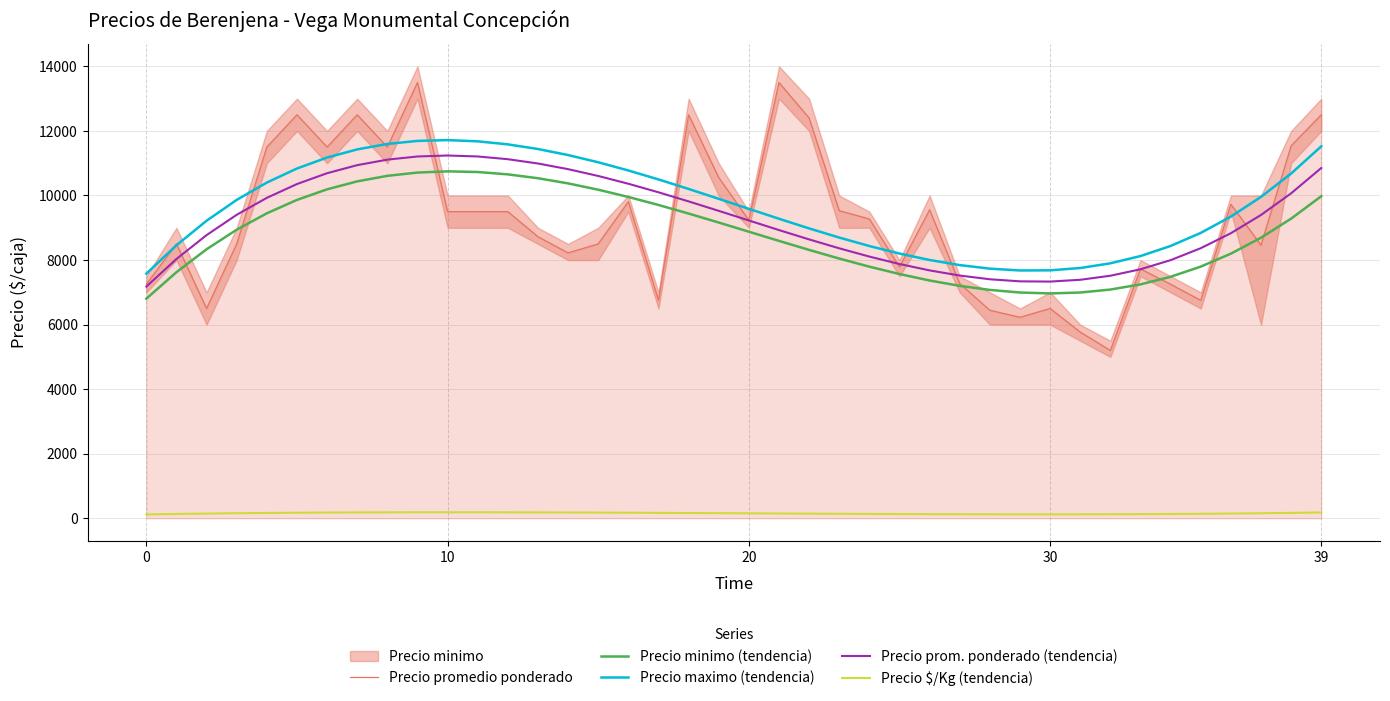

Does the chart have visible grid lines?

Yes